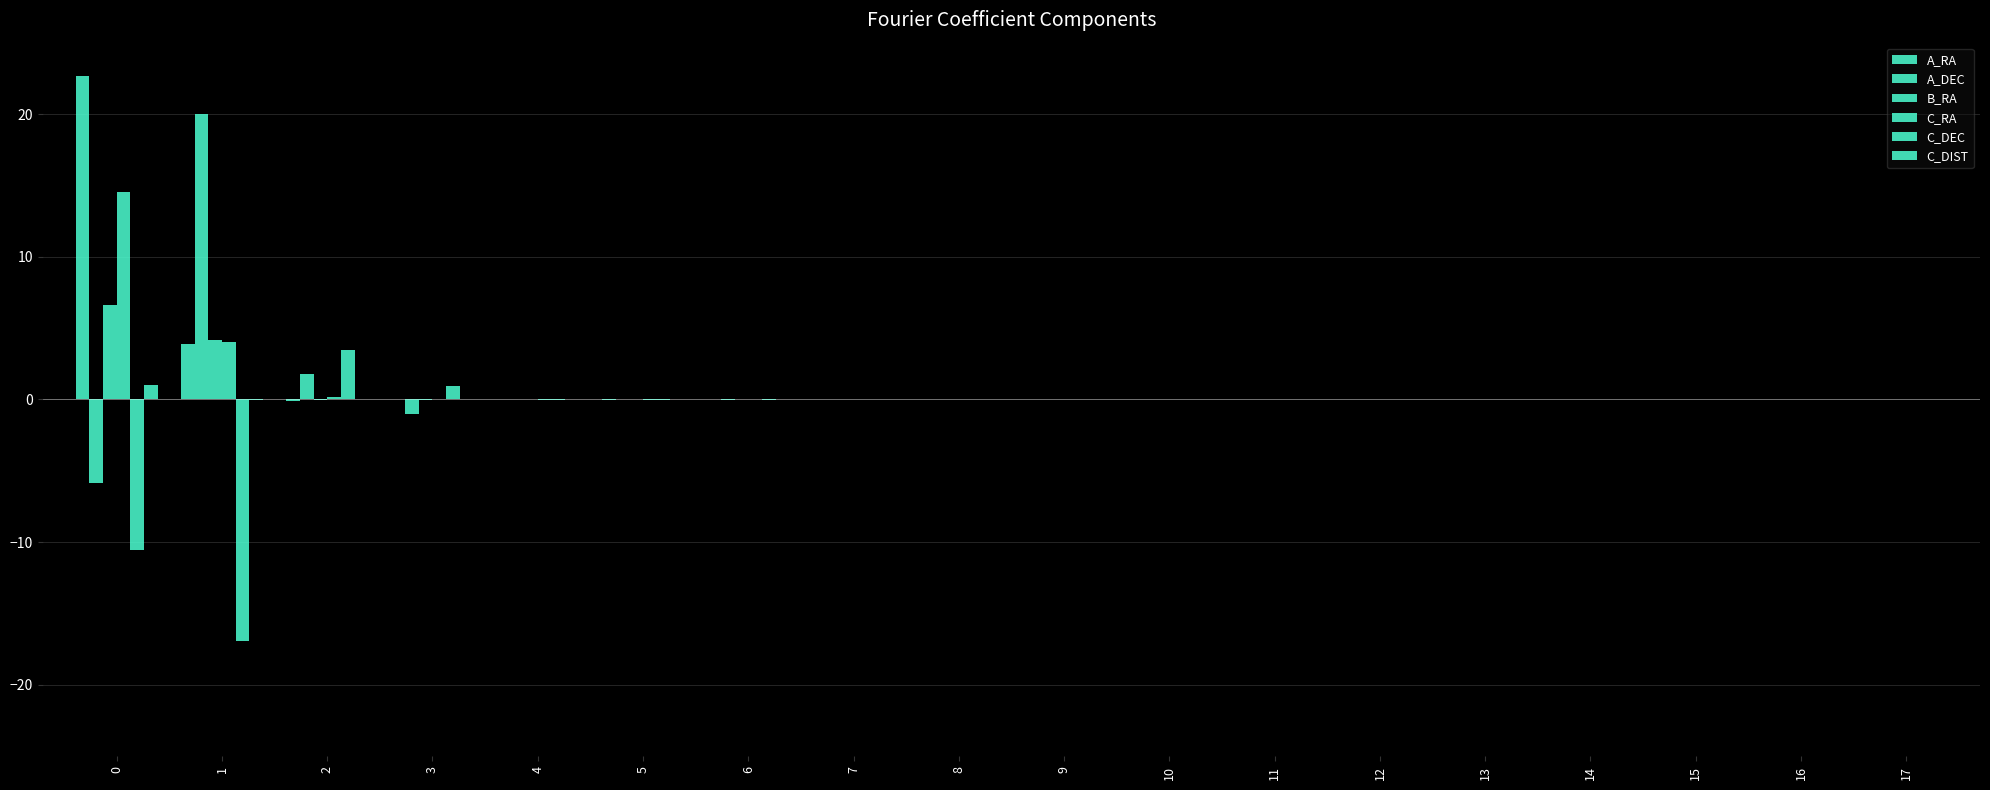

How many data points does each series have?

18